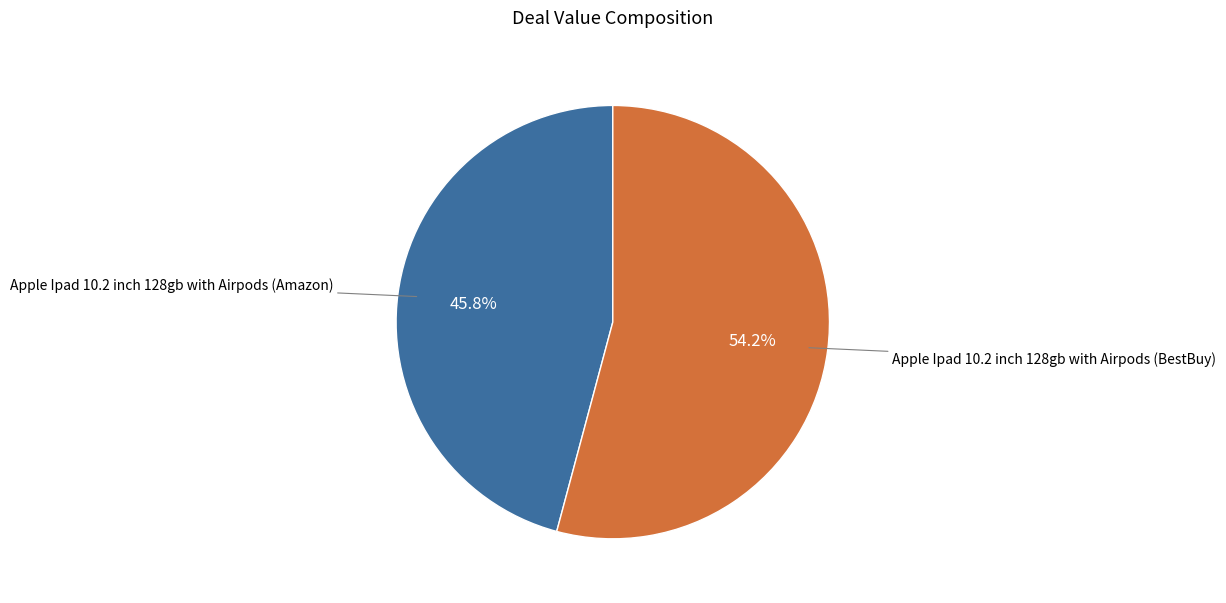

Is there any slice that represents more than half of the pie?

Yes